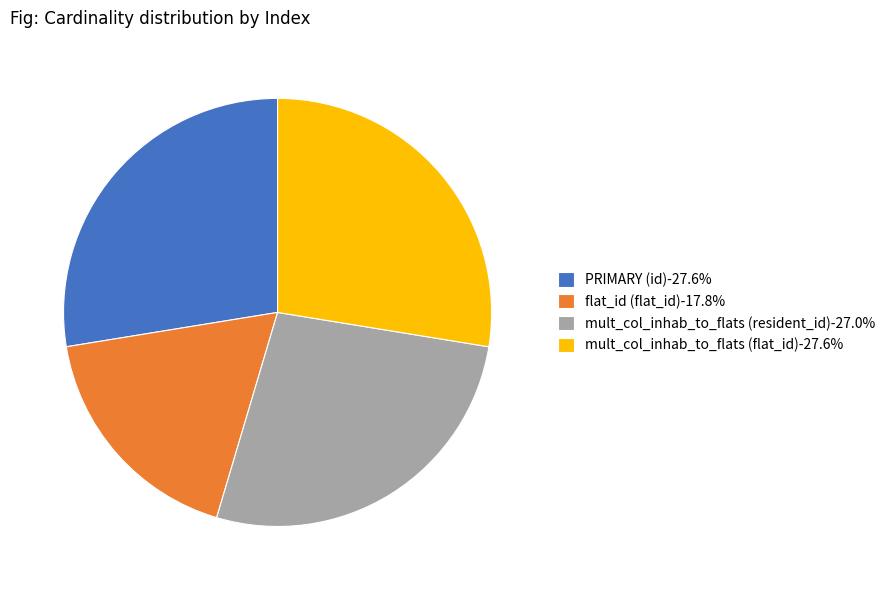

Is there a majority slice in this chart?

No